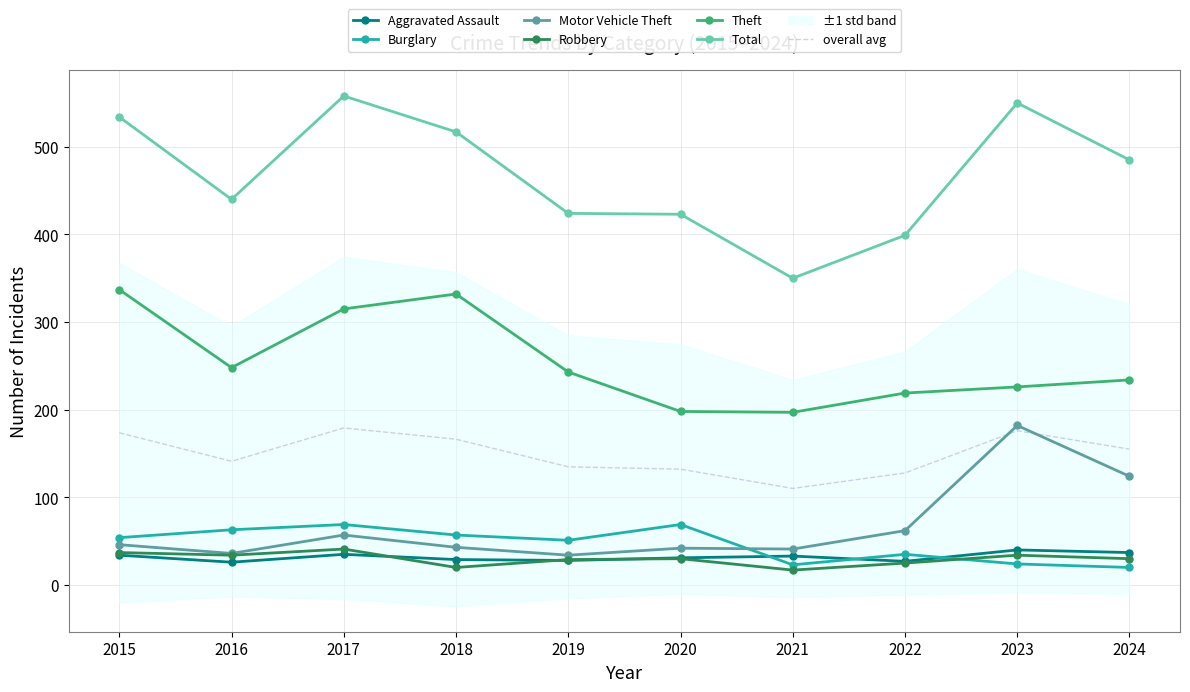

At how many categories does at least one series exceed 415?

8